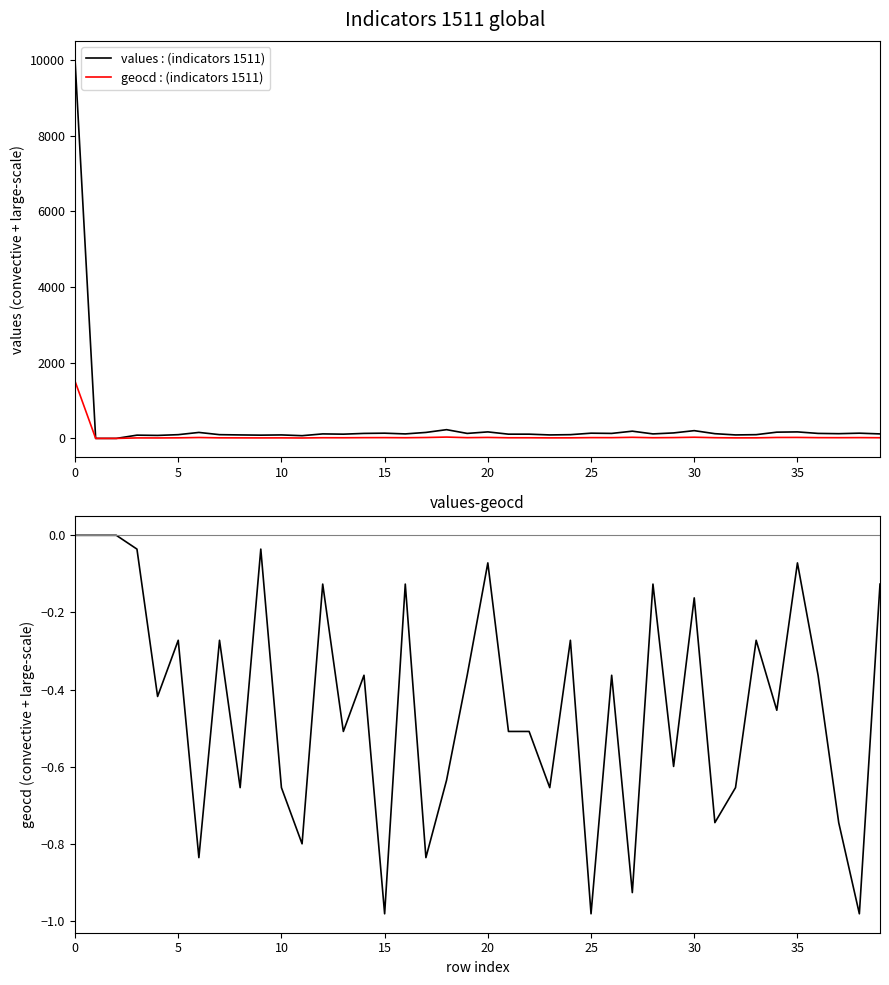

What is the value of the geocd : (indicators 1511) point at the 9th from the left?

14.0